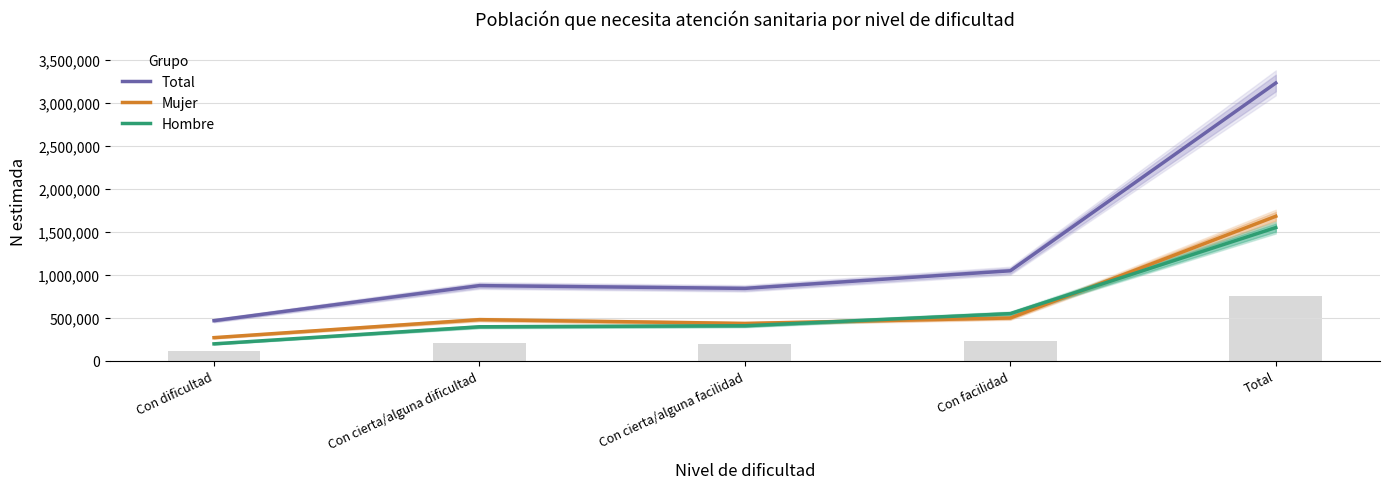

Reading left to right, extract all data points from this chart.

Total: Con dificultad=467222	Con cierta/alguna dificultad=875465	Con cierta/alguna facilidad=843002	Con facilidad=1047932	Total=3233621
Mujer: Con dificultad=269727	Con cierta/alguna dificultad=479347	Con cierta/alguna facilidad=435002	Con facilidad=498607	Total=1682683
Hombre: Con dificultad=197495	Con cierta/alguna dificultad=396118	Con cierta/alguna facilidad=408000	Con facilidad=549325	Total=1550938